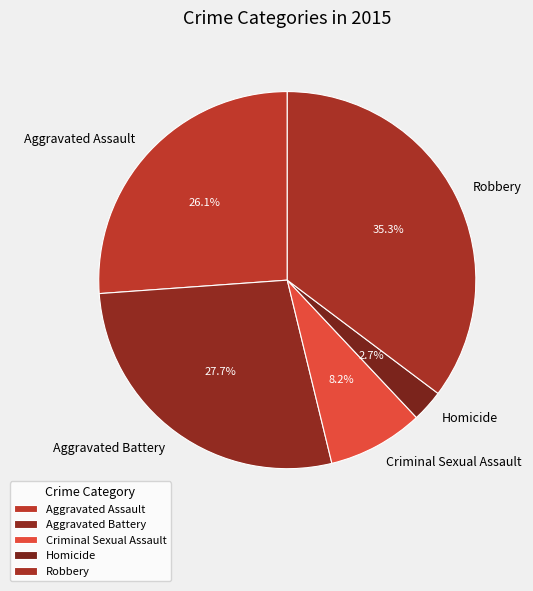

Is the sum of Homicide and Aggravated Battery greater than half?

No